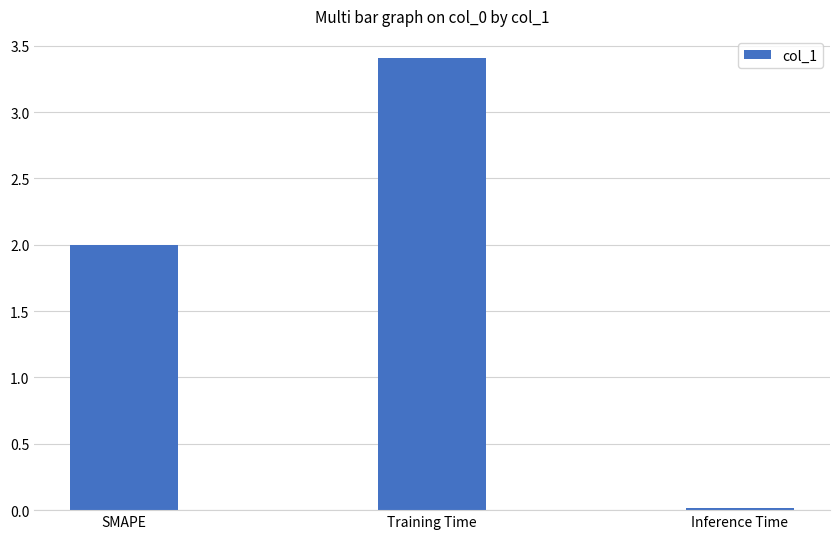

What is the average value?

1.8